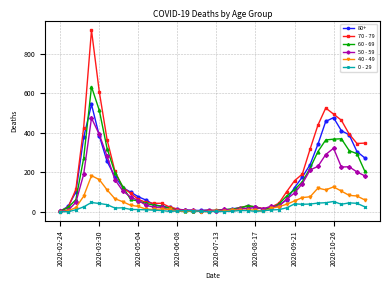

Rank the series by their maximum value, from highest to lowest.

70 - 79, 60 - 69, 80+, 50 - 59, 40 - 49, 0 - 29